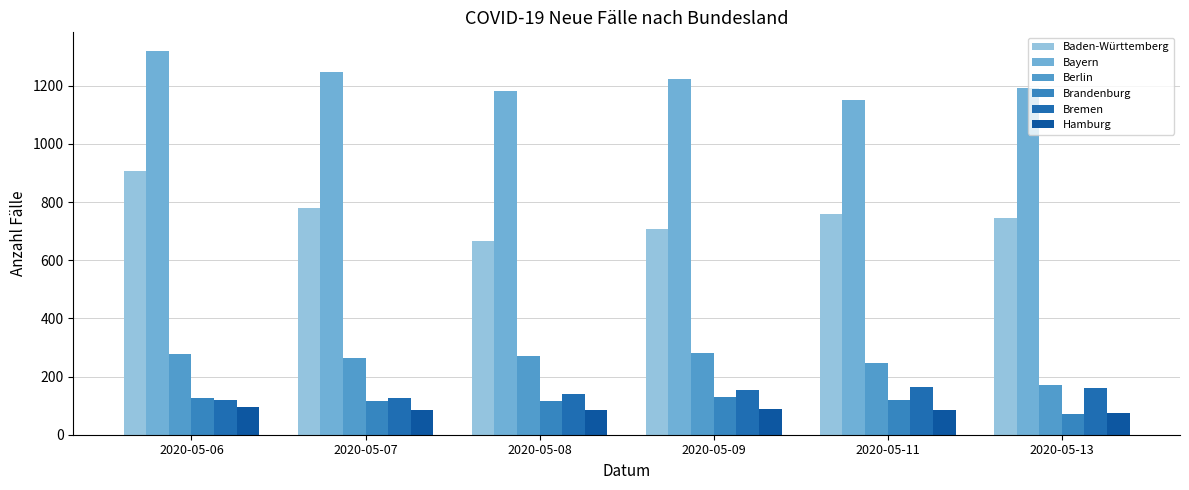

What are all the series names shown in the legend?

Baden-Württemberg, Bayern, Berlin, Brandenburg, Bremen, Hamburg